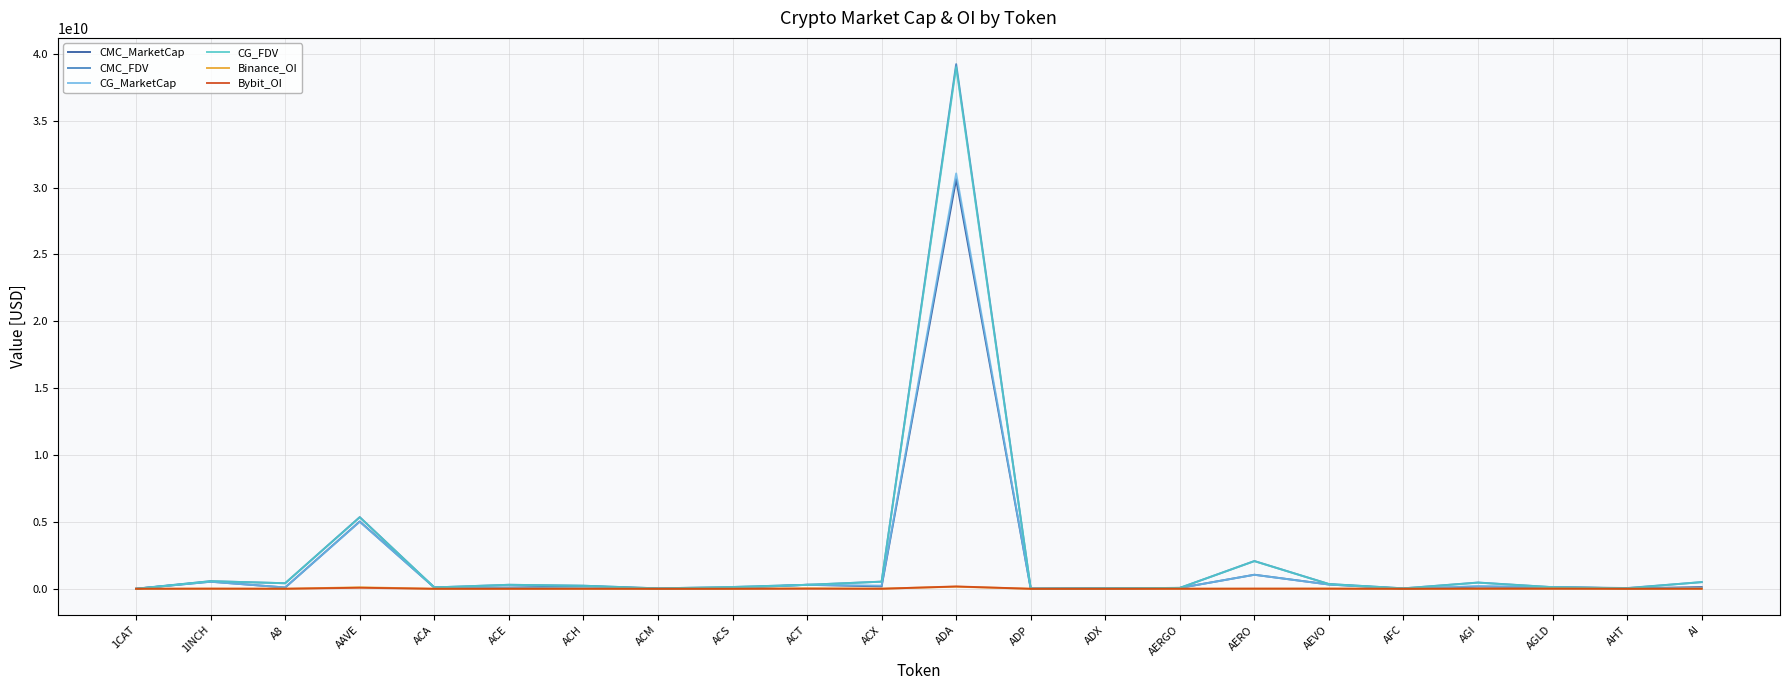

At which category is the sum across all series the highest?

ADA